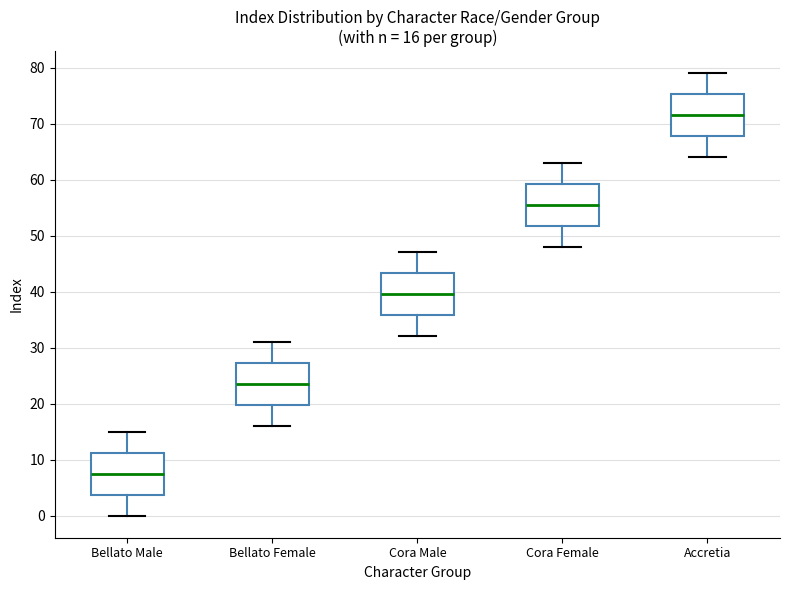

Which box's median line is the lowest?

Bellato Male